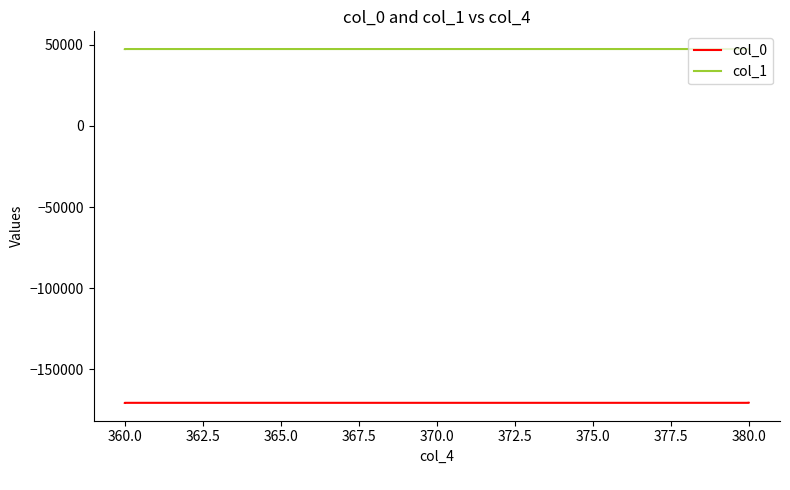

Reading left to right, extract all data points from this chart.

col_0: -170631.9	-170629.6	-170629.0	-170628.1
col_1: 47394.5	47397.7	47401.4	47405.3